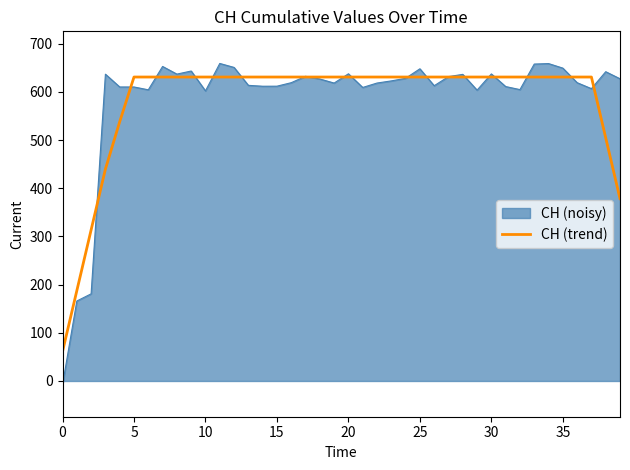

Which series has the largest range (max minus min)?

CH (noisy)